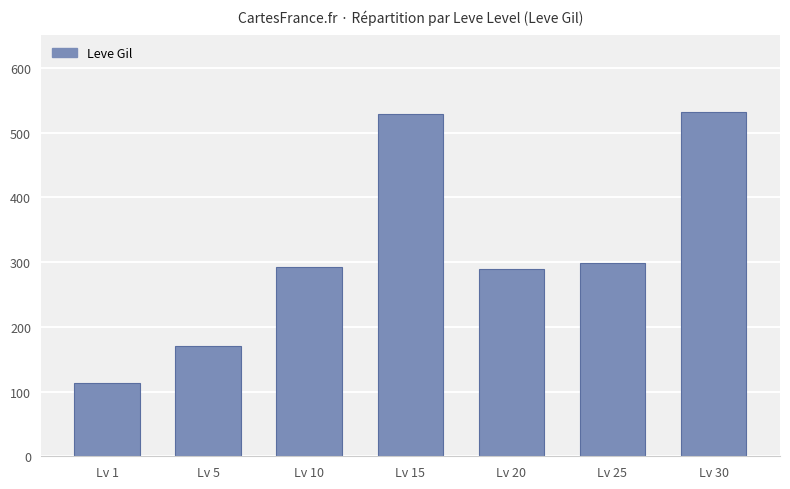

What is the ratio of the value at Lv 10 to the value at Lv 25?

1.0